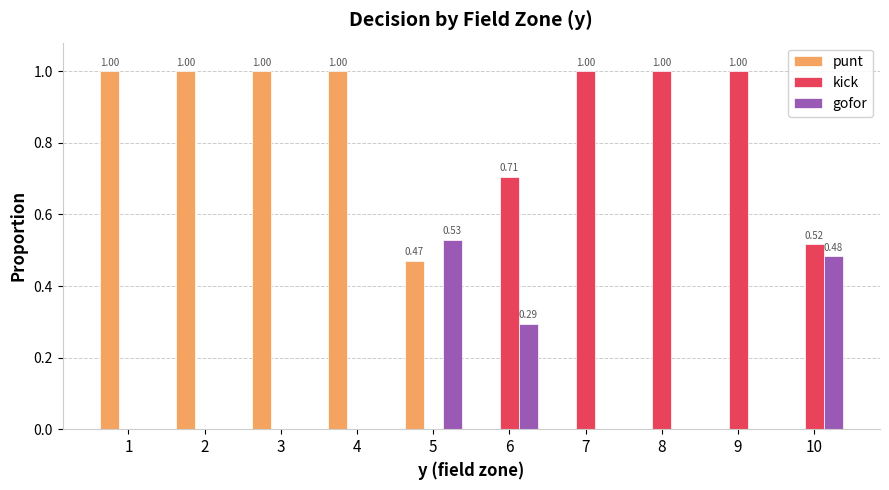

Is the value of kick at 4 greater than the value of punt at 1?

No